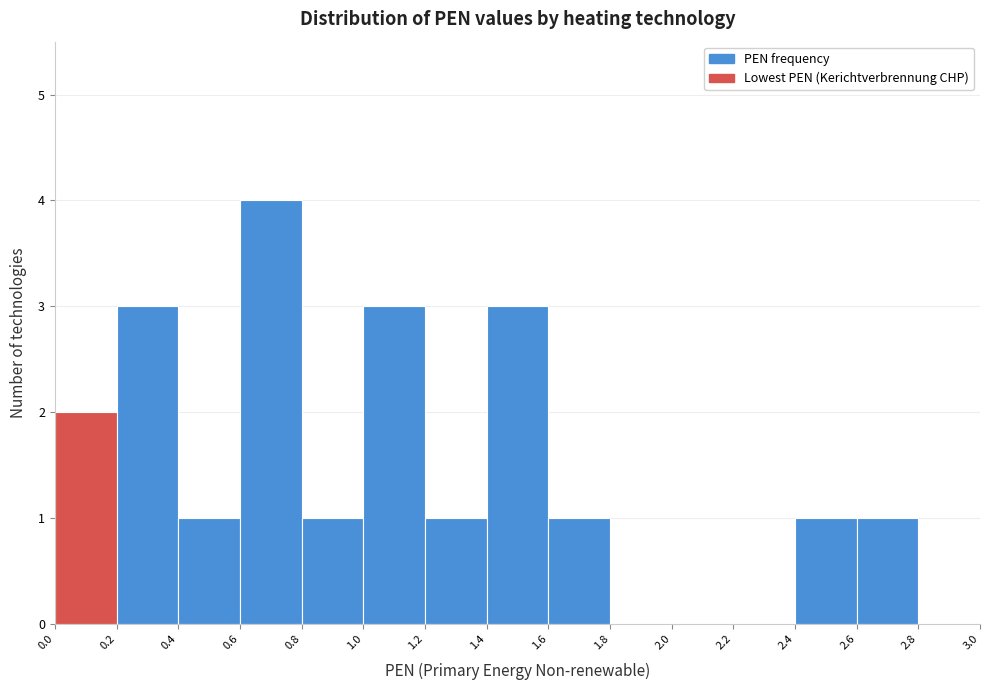

Reading left to right, transcribe this chart: for each bar, give the range it covers on the x-axis and its height. The values are not printed on the chart, so give them approximately, as read against the axis.

0.0 to 0.2: 2
0.2 to 0.4: 3
0.4 to 0.6: 1
0.6 to 0.8: 4
0.8 to 1.0: 1
1.0 to 1.2: 3
1.2 to 1.4: 1
1.4 to 1.6: 3
1.6 to 1.8: 1
1.8 to 2.0: 0
2.0 to 2.2: 0
2.2 to 2.4: 0
2.4 to 2.6: 1
2.6 to 2.8: 1
2.8 to 3.0: 0